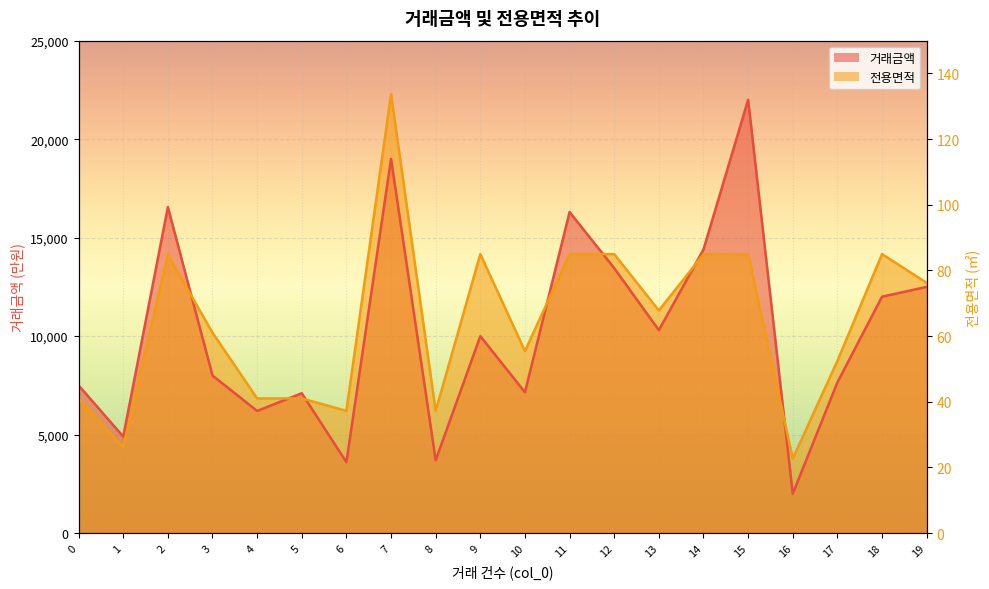

At which label is 전용면적 closest to 13030?

19